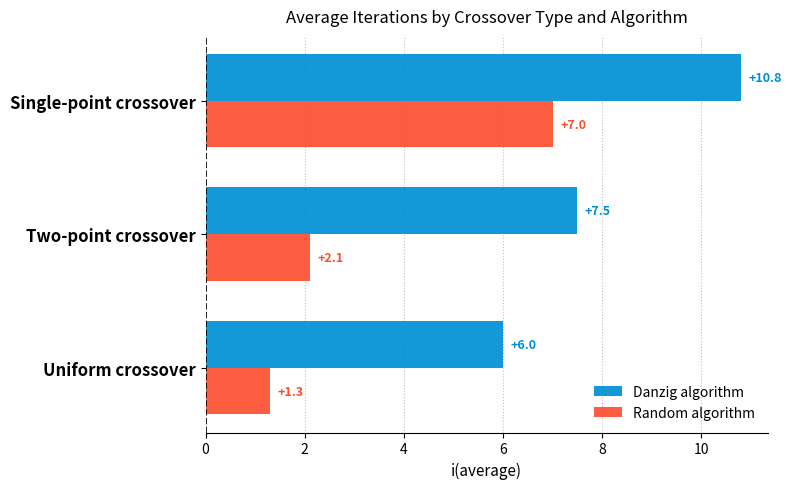

Which series has the largest range (max minus min)?

Random algorithm